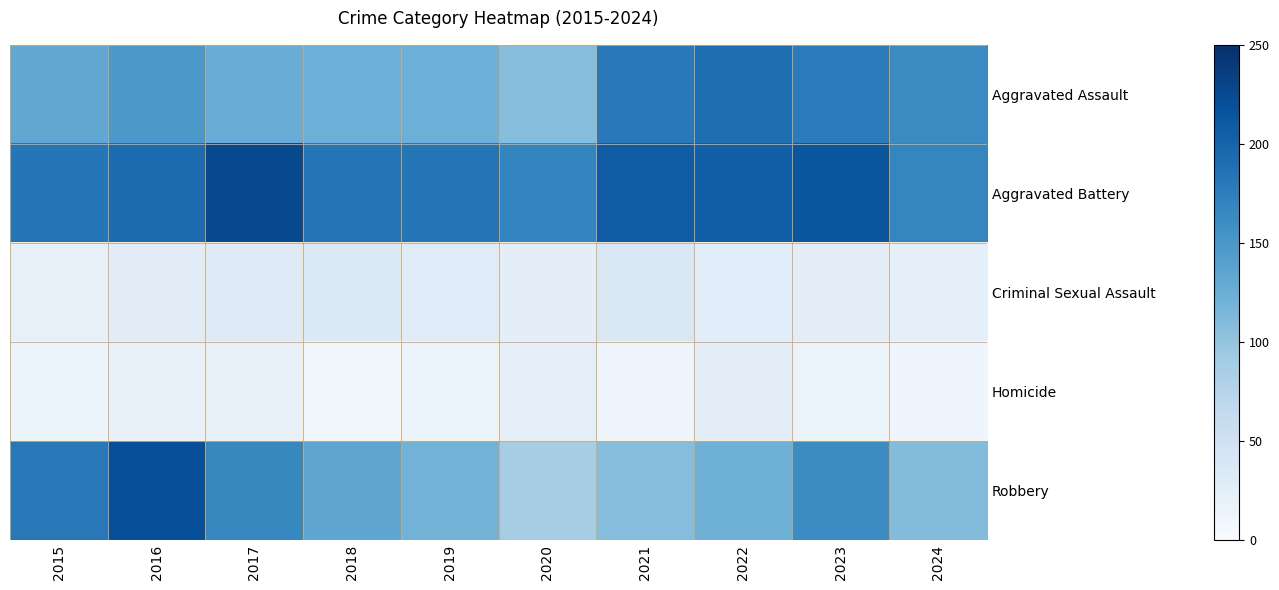

Reading left to right, extract all data points from this chart.

Aggravated Assault: 2015=132	2016=149	2017=126	2018=124	2019=124	2020=108	2021=179	2022=190	2023=176	2024=163
Aggravated Battery: 2015=183	2016=193	2017=226	2018=184	2019=184	2020=168	2021=208	2022=205	2023=214	2024=167
Criminal Sexual Assault: 2015=21	2016=28	2017=31	2018=35	2019=30	2020=25	2021=38	2022=27	2023=26	2024=22
Homicide: 2015=15	2016=18	2017=20	2018=8	2019=16	2020=22	2021=12	2022=24	2023=16	2024=10
Robbery: 2015=180	2016=220	2017=166	2018=134	2019=120	2020=87	2021=108	2022=123	2023=162	2024=110